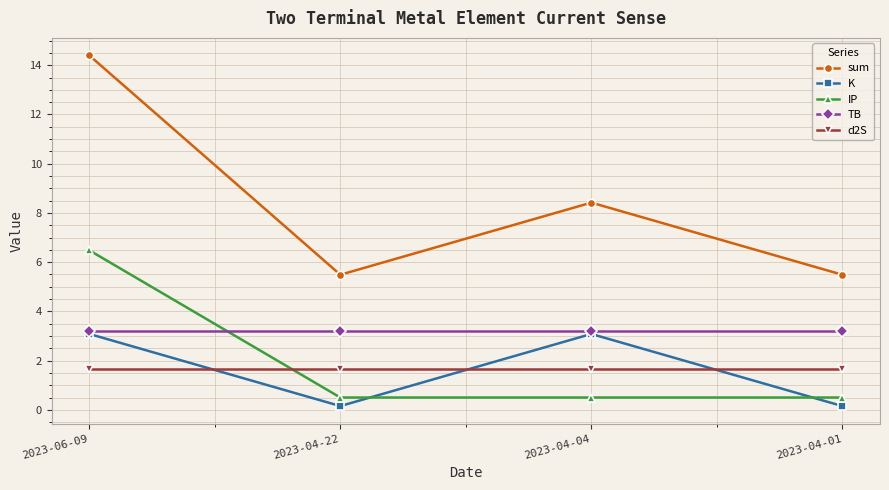

Reading right to left, transcribe all the data shown in this chart.

sum: 2023-04-01=5.5	2023-04-04=8.4	2023-04-22=5.5	2023-06-09=14.4
K: 2023-04-01=0.2	2023-04-04=3.1	2023-04-22=0.2	2023-06-09=3.1
IP: 2023-04-01=0.5	2023-04-04=0.5	2023-04-22=0.5	2023-06-09=6.5
TB: 2023-04-01=3.2	2023-04-04=3.2	2023-04-22=3.2	2023-06-09=3.2
d2S: 2023-04-01=1.7	2023-04-04=1.7	2023-04-22=1.7	2023-06-09=1.7